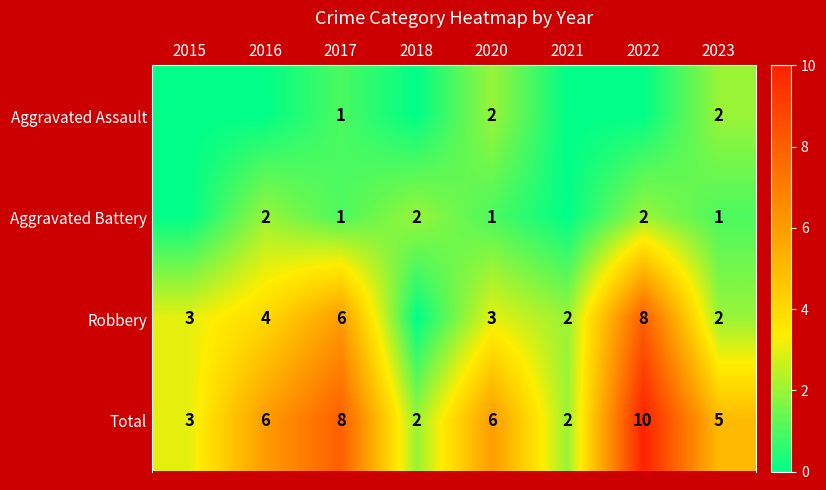

What is the sum of the Total values at 2021 and 2020?

8